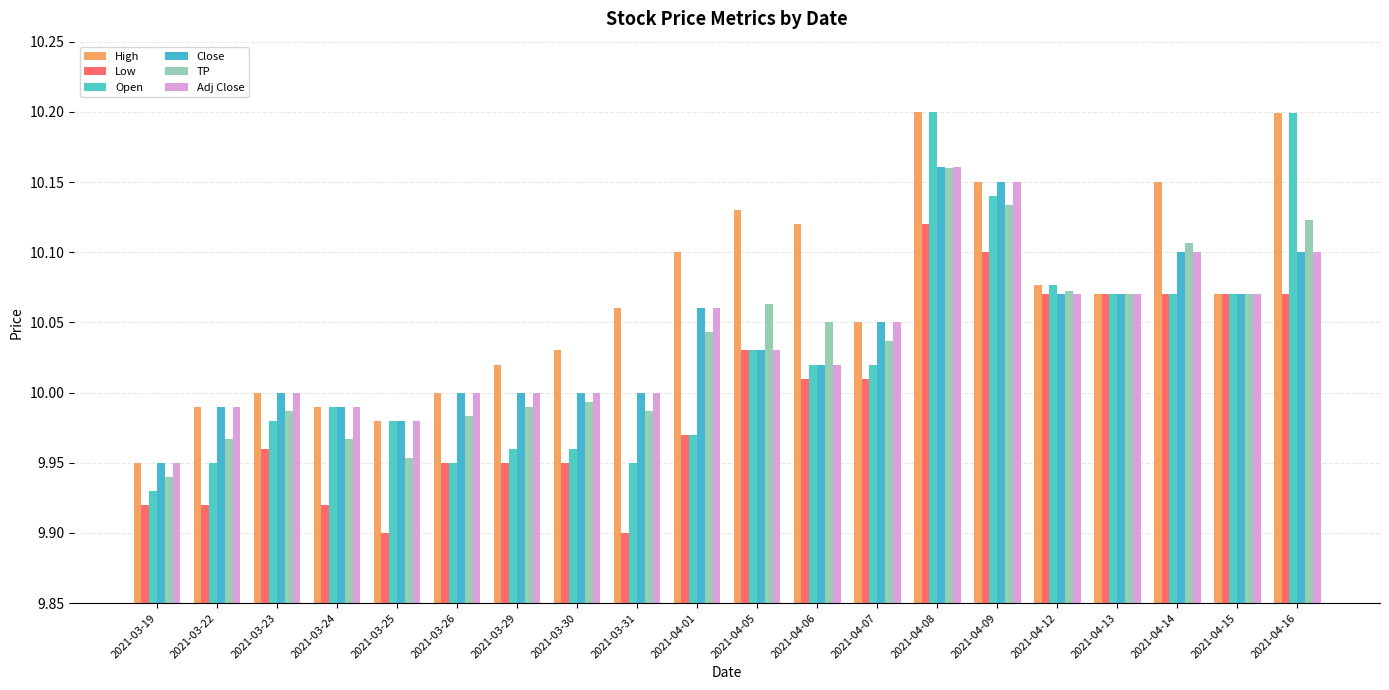

How many bars are there in each group?

6